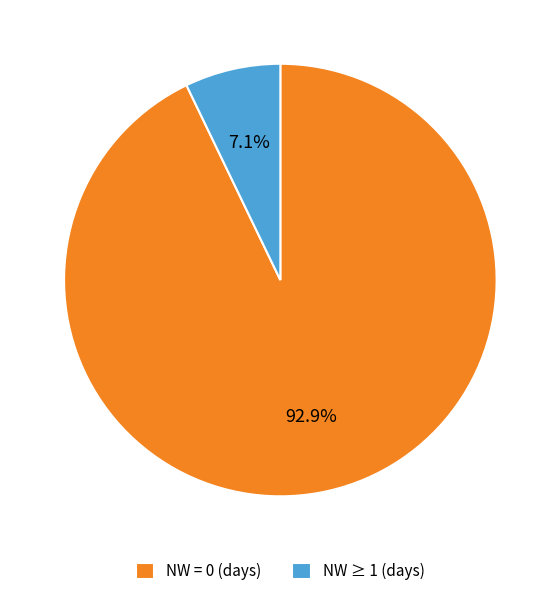

Combined, do NW ≥ 1 (days) and NW = 0 (days) account for over 50%?

Yes